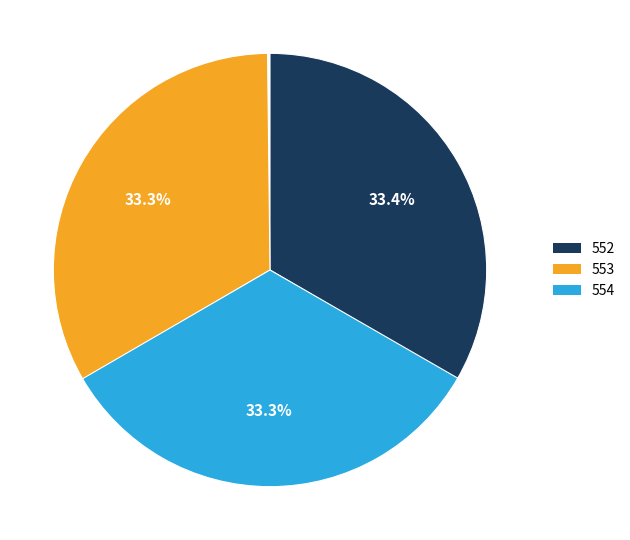

Combined, do 554 and 552 account for over 50%?

Yes